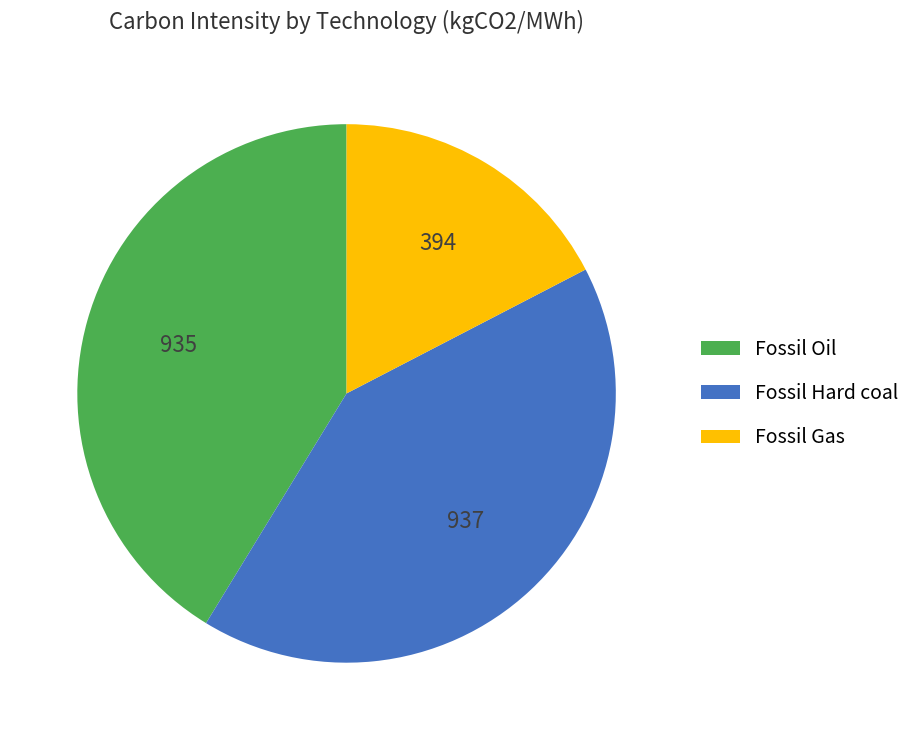

Approximately how many times larger is the value at Fossil Oil compared to Fossil Gas?

2.4